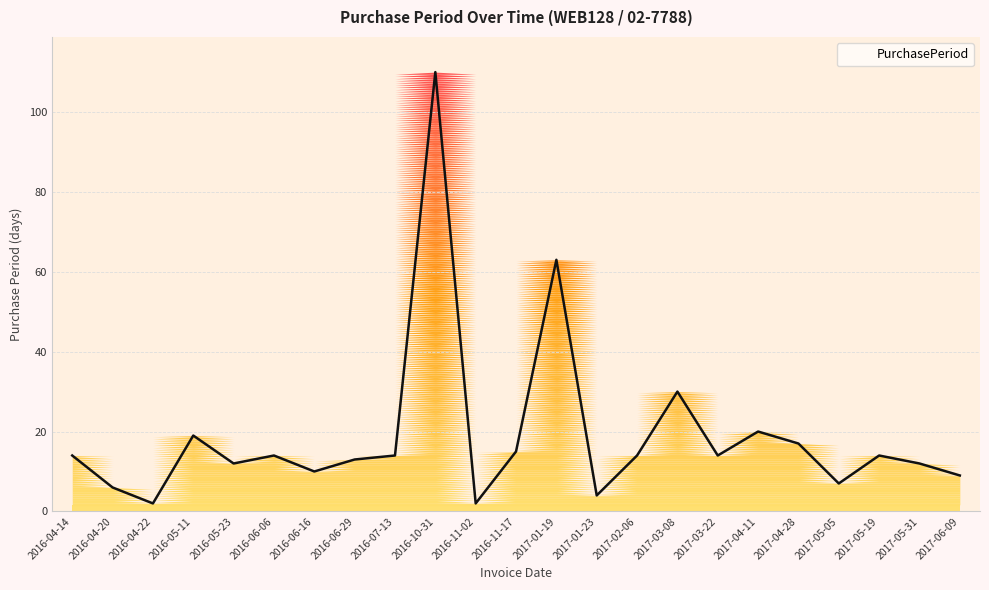

True or false: the data shows 6 at 2016-11-17.

False